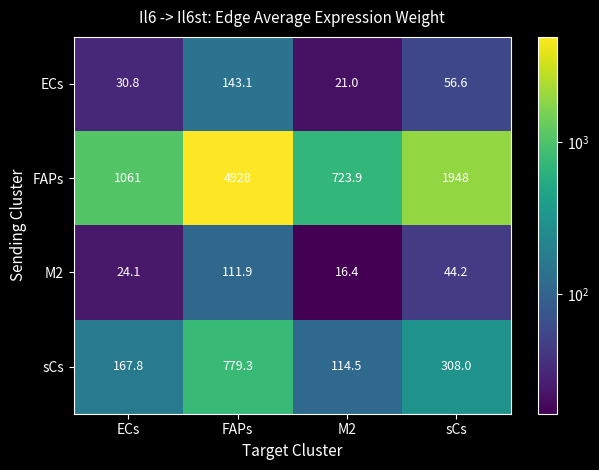

Reading left to right, extract all data points from this chart.

ECs: ECs=30.8	FAPs=143.1	M2=21.0	sCs=56.6
FAPs: ECs=1061.0	FAPs=4928.0	M2=723.9	sCs=1948.0
M2: ECs=24.1	FAPs=111.9	M2=16.4	sCs=44.2
sCs: ECs=167.8	FAPs=779.3	M2=114.5	sCs=308.0